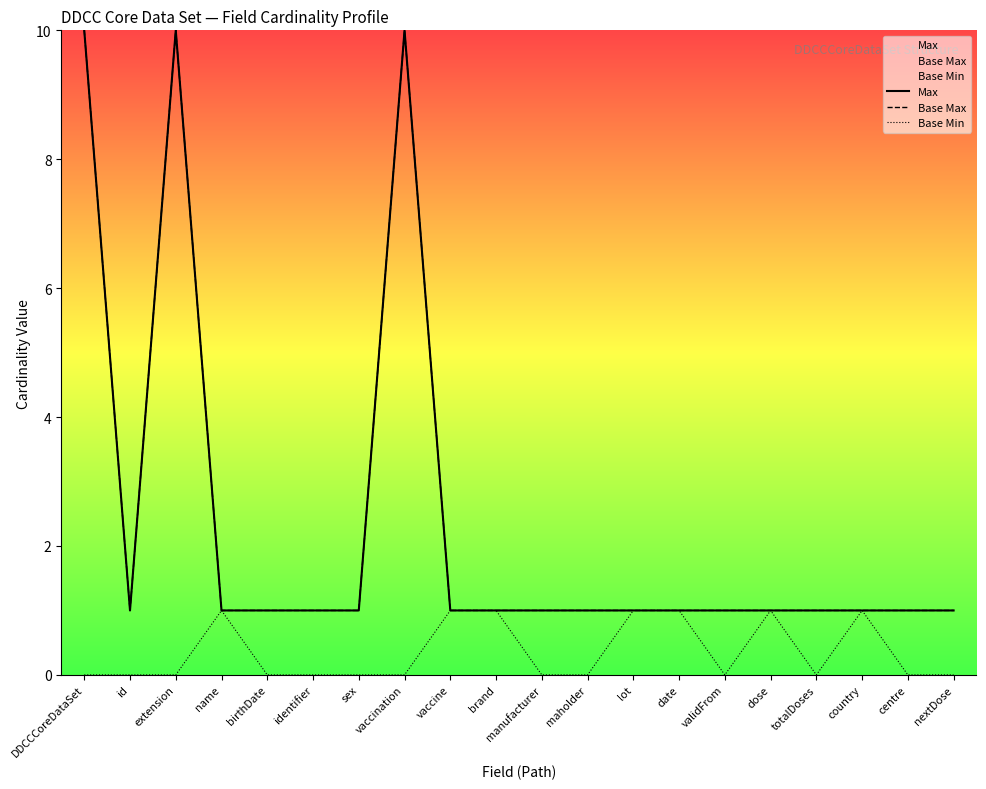

What is the maximum value for Base Max?

10